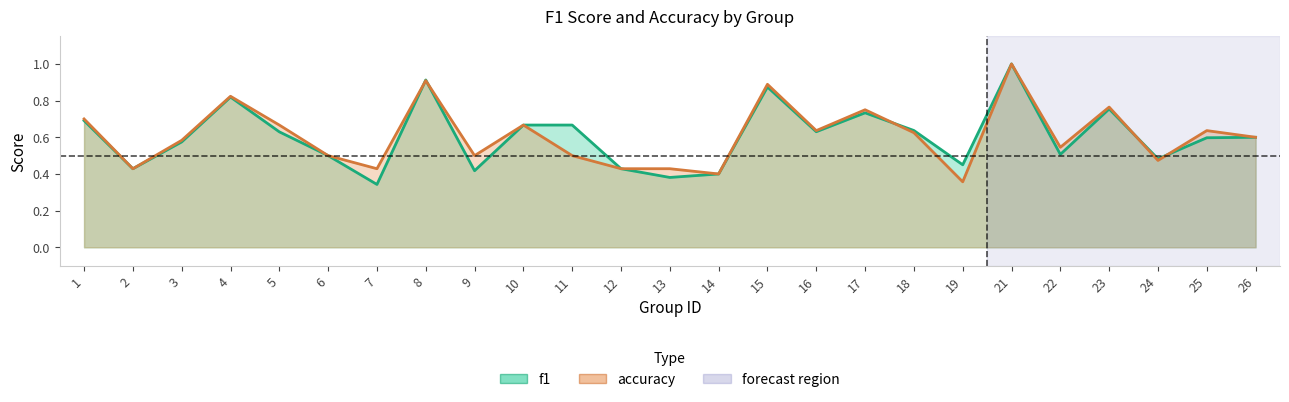

Between 24 and 10, which is larger?

10